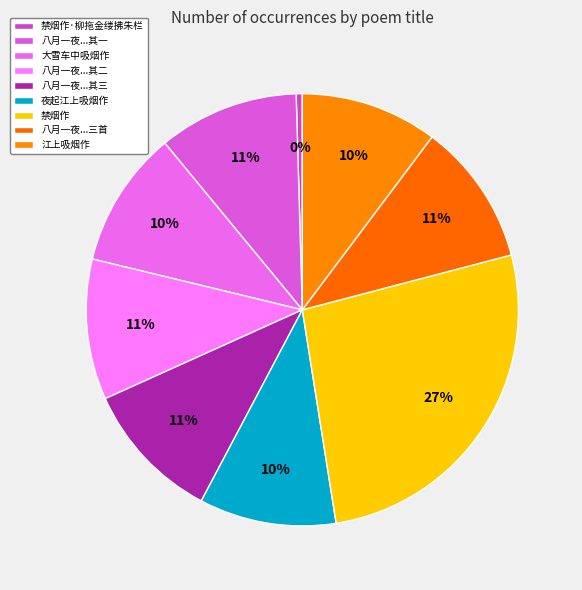

What is the smallest slice in the pie chart?

禁烟作·柳拖金缕拂朱栏